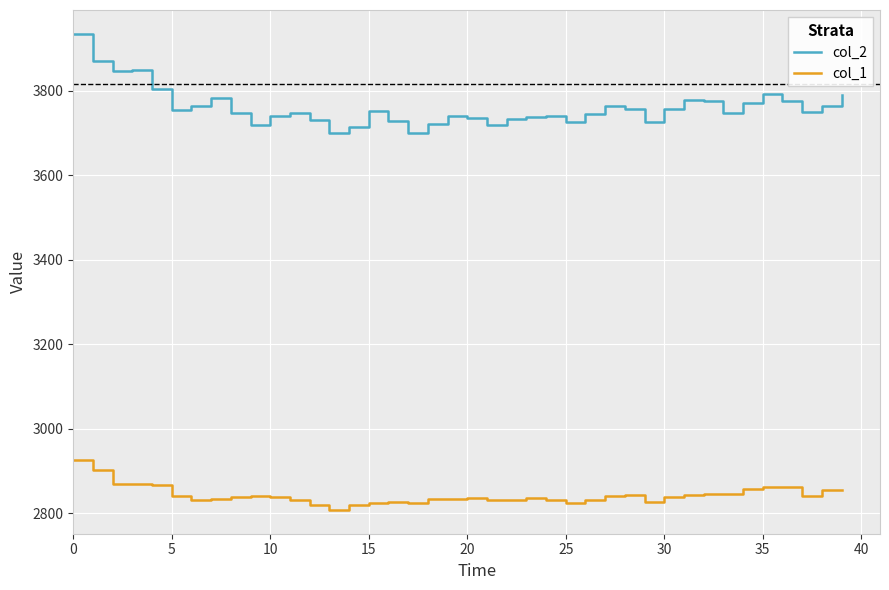

What is the average value of the col_2 series?

3760.8